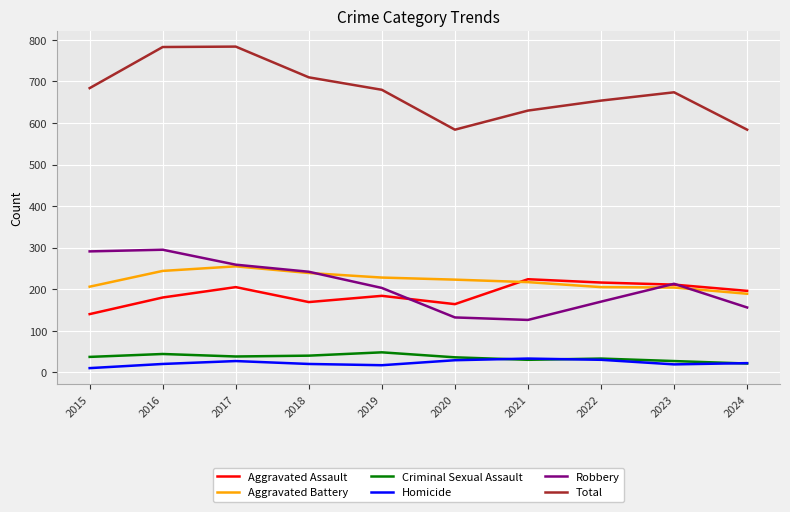

What is the total value across all series at 2021?

1260